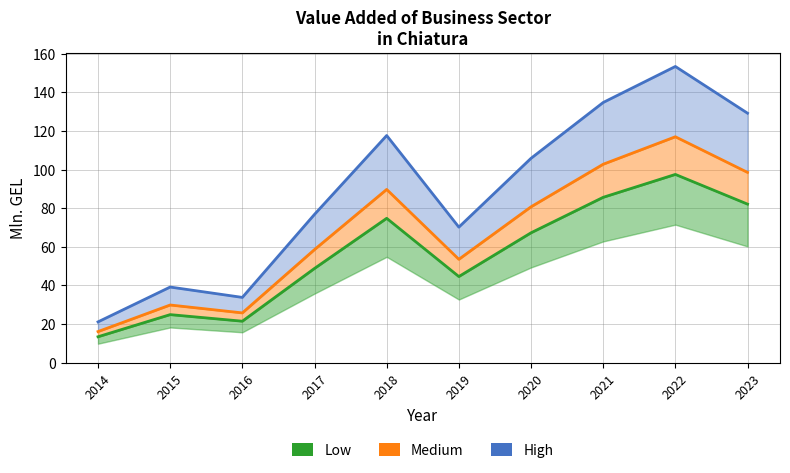

What is the average value of the Low series?

56.1